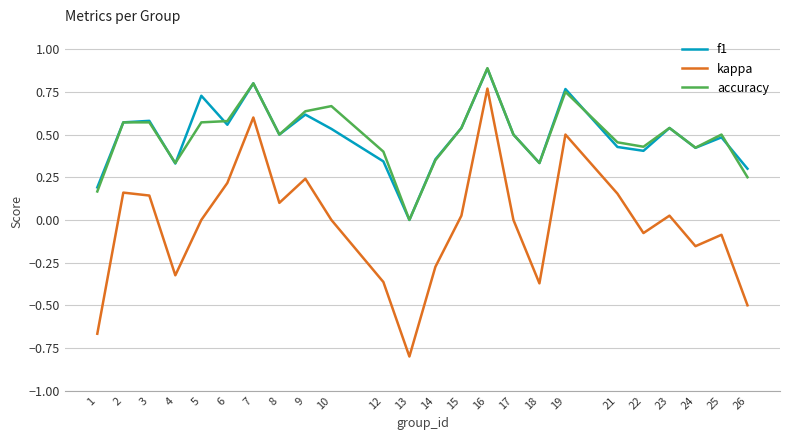

True or false: kappa has a value of -0.3 at 26.

False